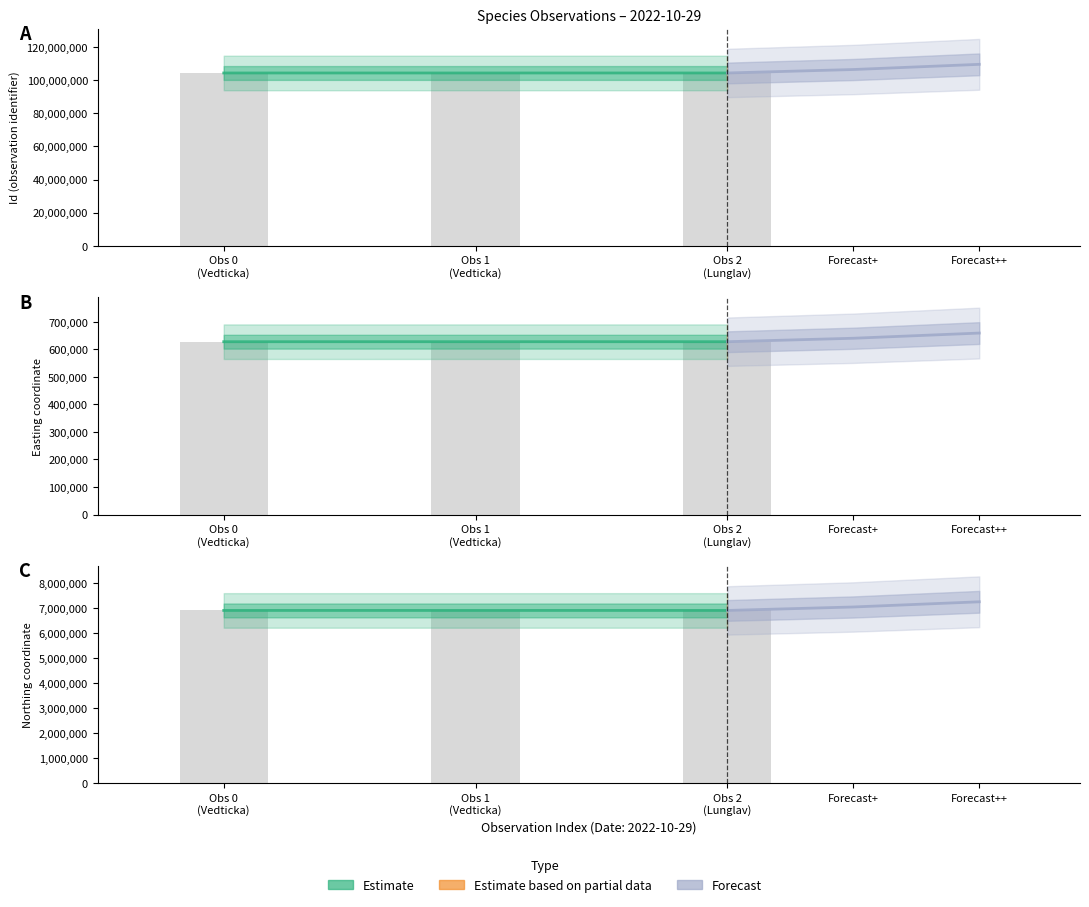

The value of Estimate at Obs 1
(Vedticka) is 4440443.3. True or false?

False